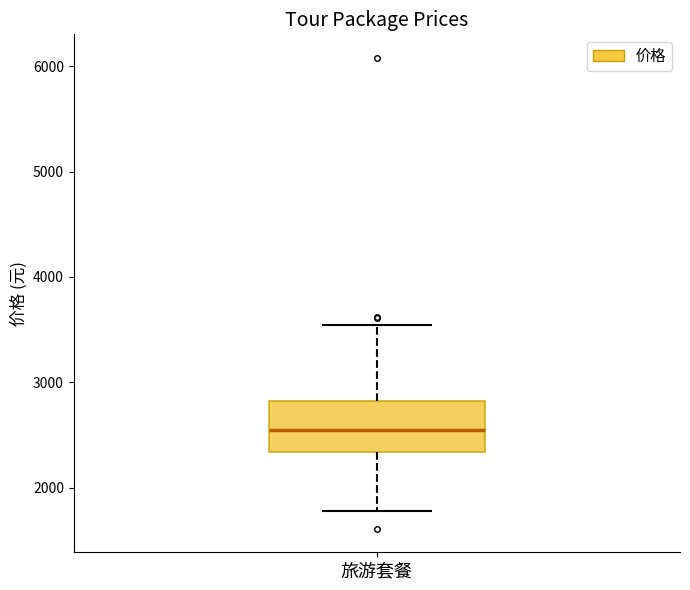

Read this box plot against the y-axis: the position of the median line, the range covered by the box, and the ends of both whiskers. The values are not printed on the chart, so give them approximately, as read against the axis.

median 2500, box 2300 to 2800, whiskers 1800 to 3500